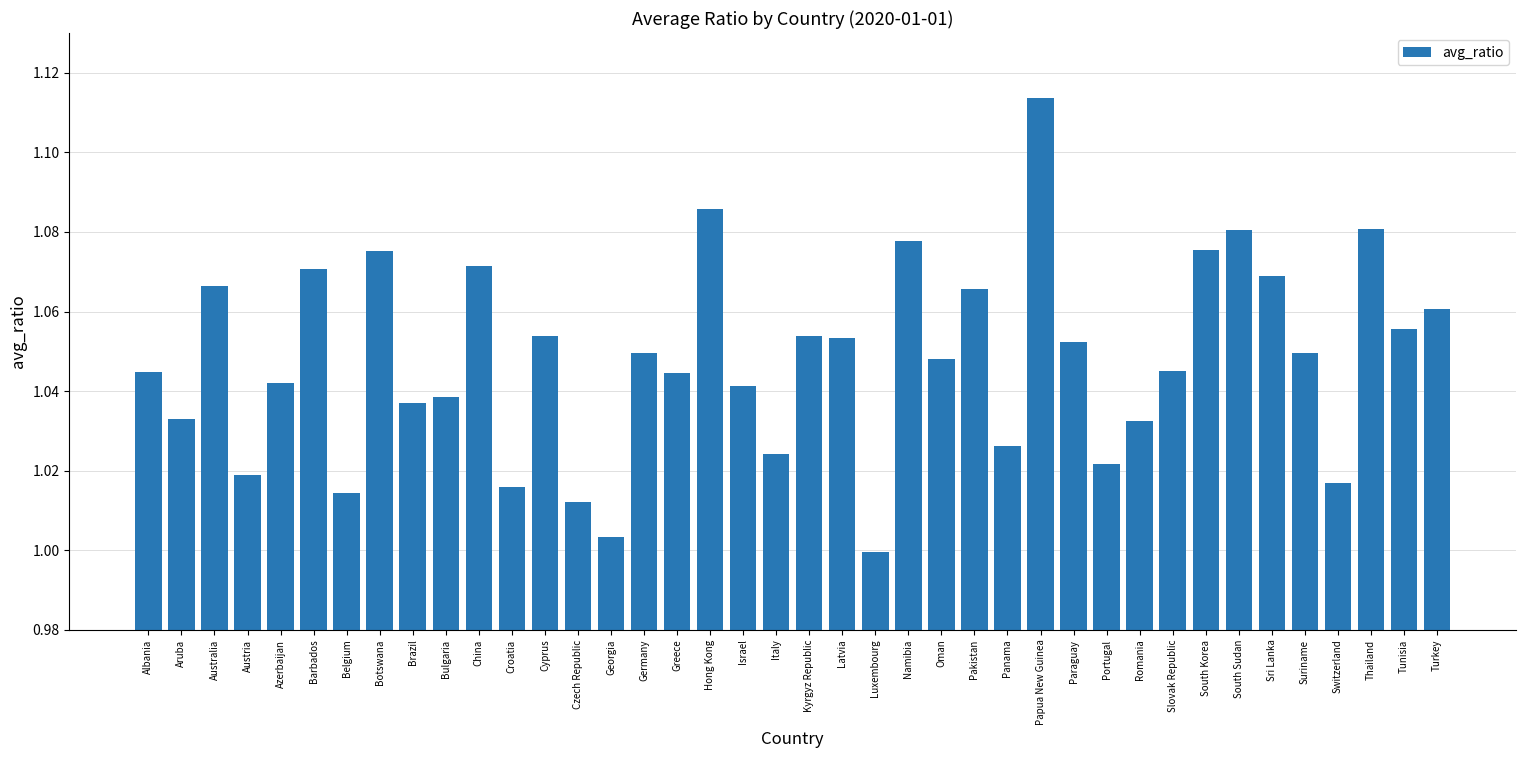

The chart shows a value of 1.0 at Bulgaria. True or false?

True